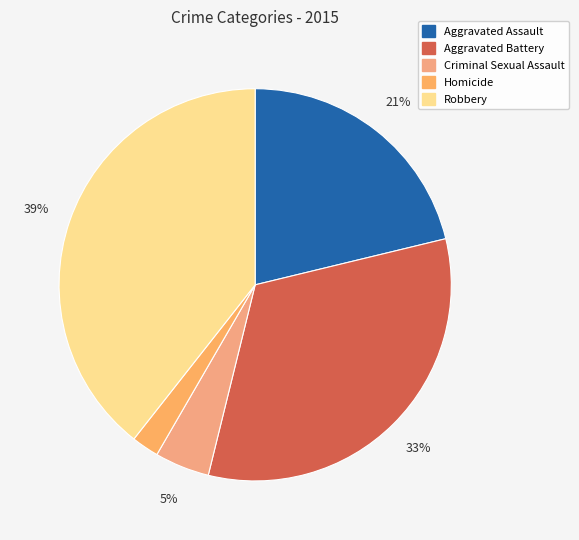

Which category has the biggest portion of the pie?

Robbery